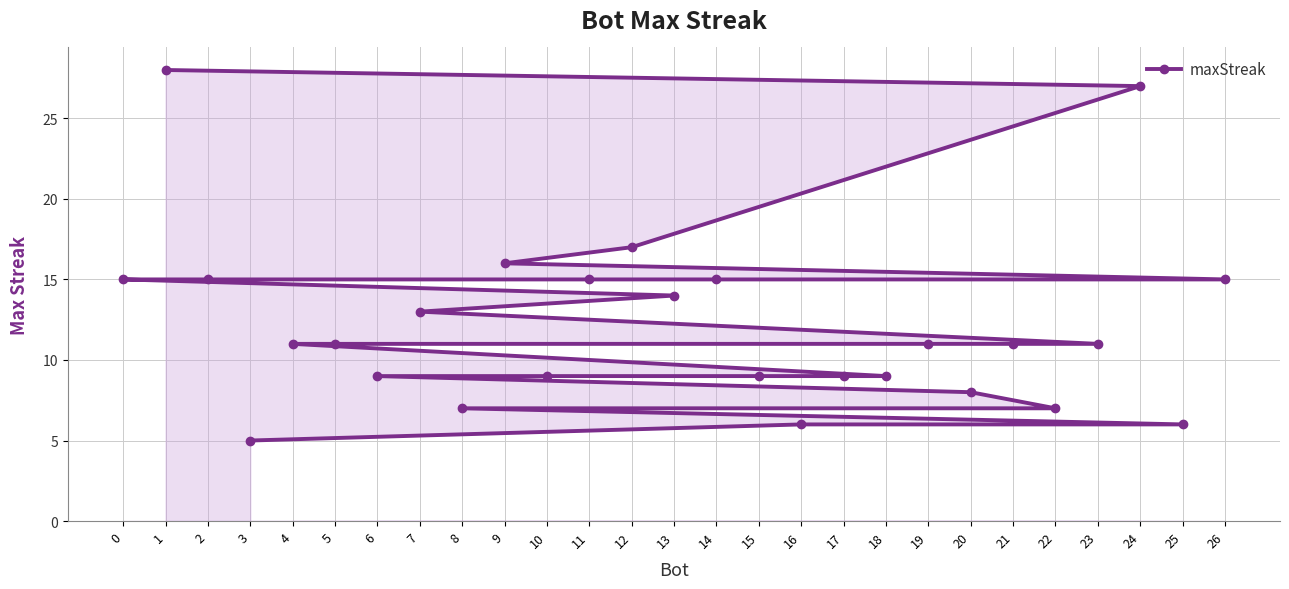

Rank the categories by value from lowest to highest.

3, 25, 16, 22, 8, 20, 18, 17, 15, 10, 6, 23, 21, 19, 5, 4, 7, 13, 26, 14, 11, 2, 0, 9, 12, 24, 1